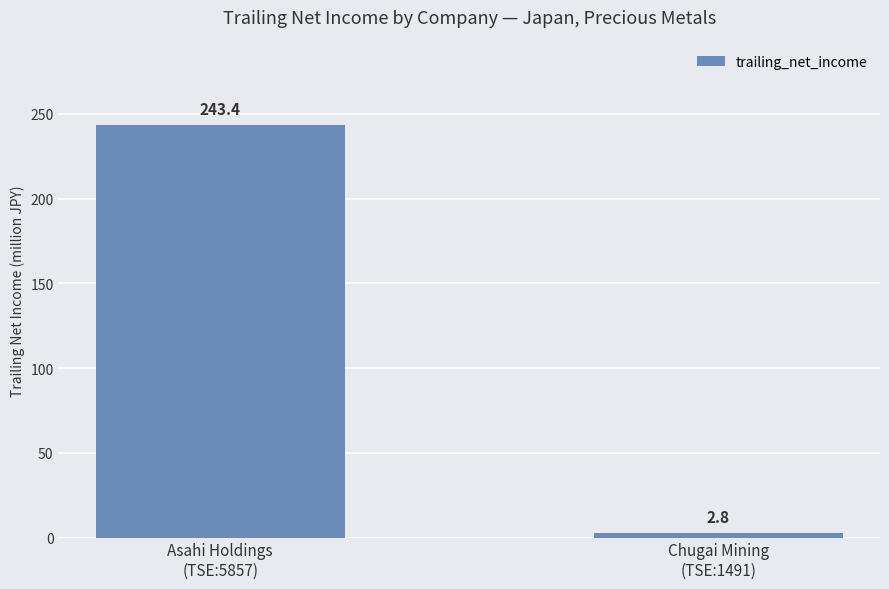

Read the value at Asahi Holdings
(TSE:5857).

243.4